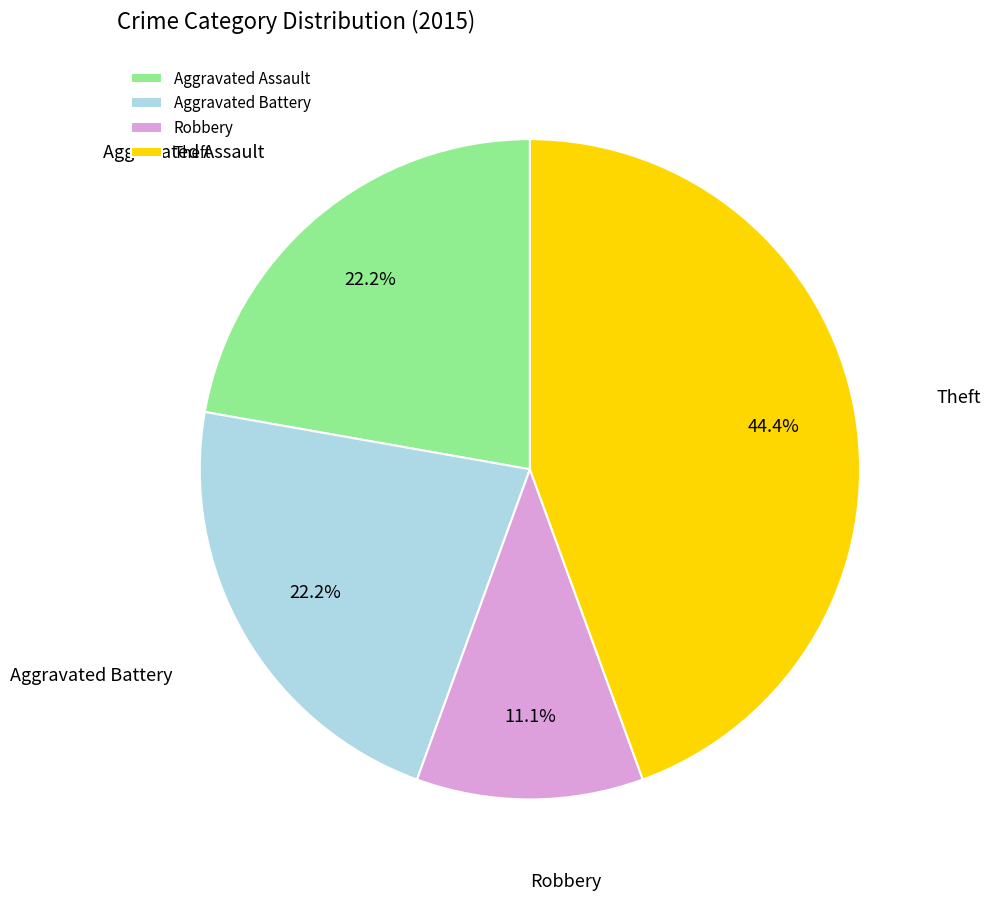

True or false: Theft accounts for 44% of the total.

True